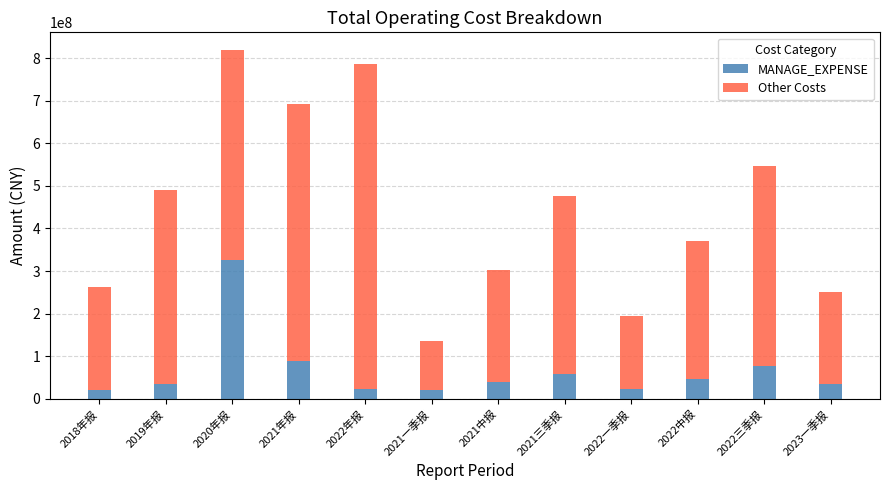

Where does the MANAGE_EXPENSE series first go above 38896145?

2020年报